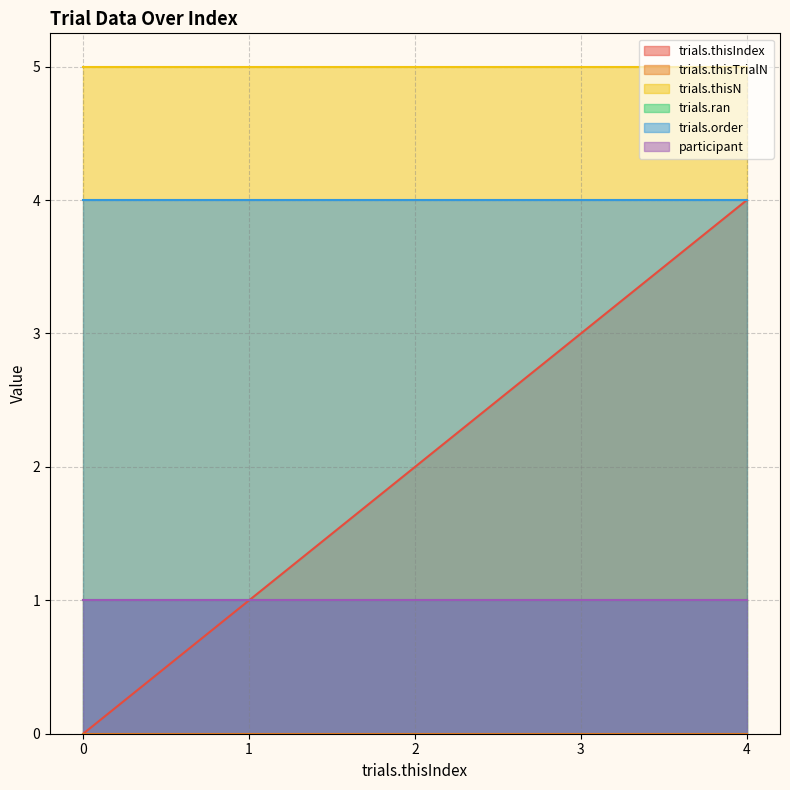

True or false: participant and trials.thisN cross at least once.

False